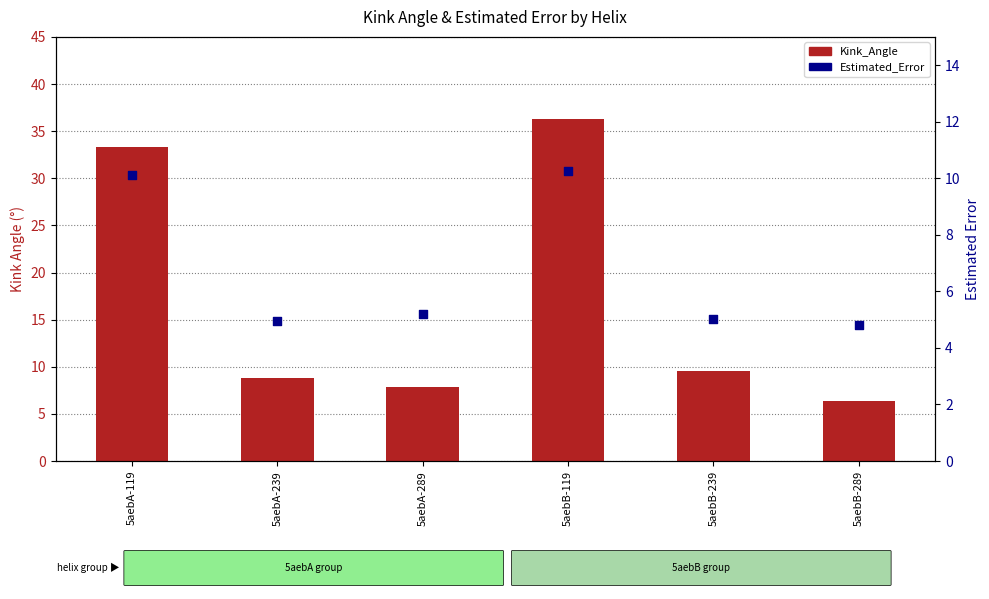

Which series has the widest spread of Y values?

Kink_Angle